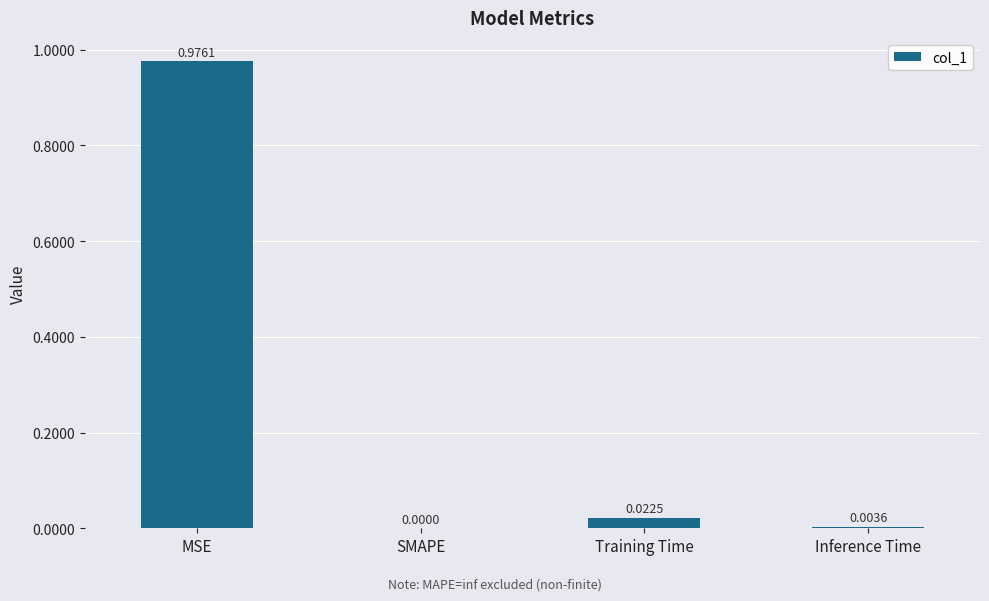

The chart shows a value of 0.0 at Inference Time. True or false?

True